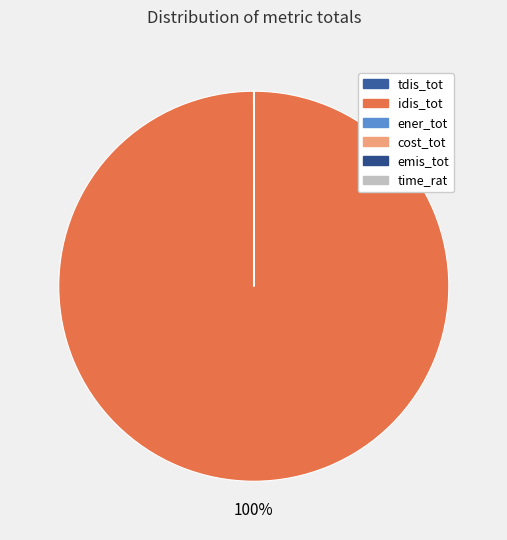

Is it true that time_rat is 0% of the pie?

True